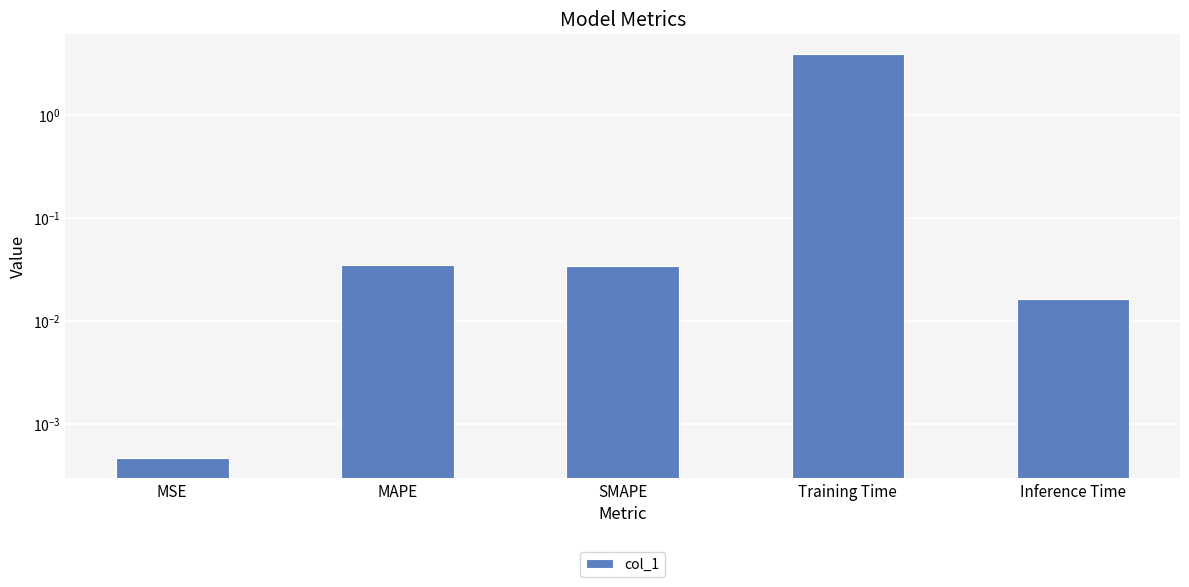

What is the approximate value at Training Time?

3.9